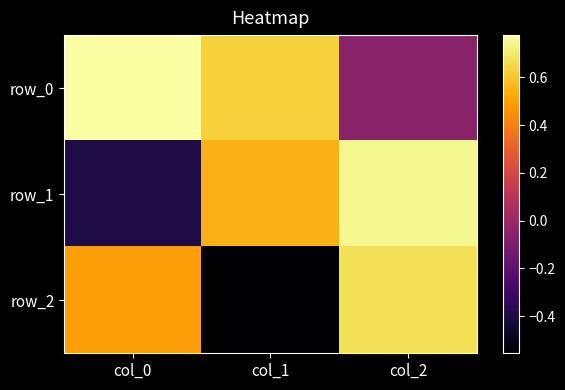

Where does the row_2 series first go above 0?

col_0